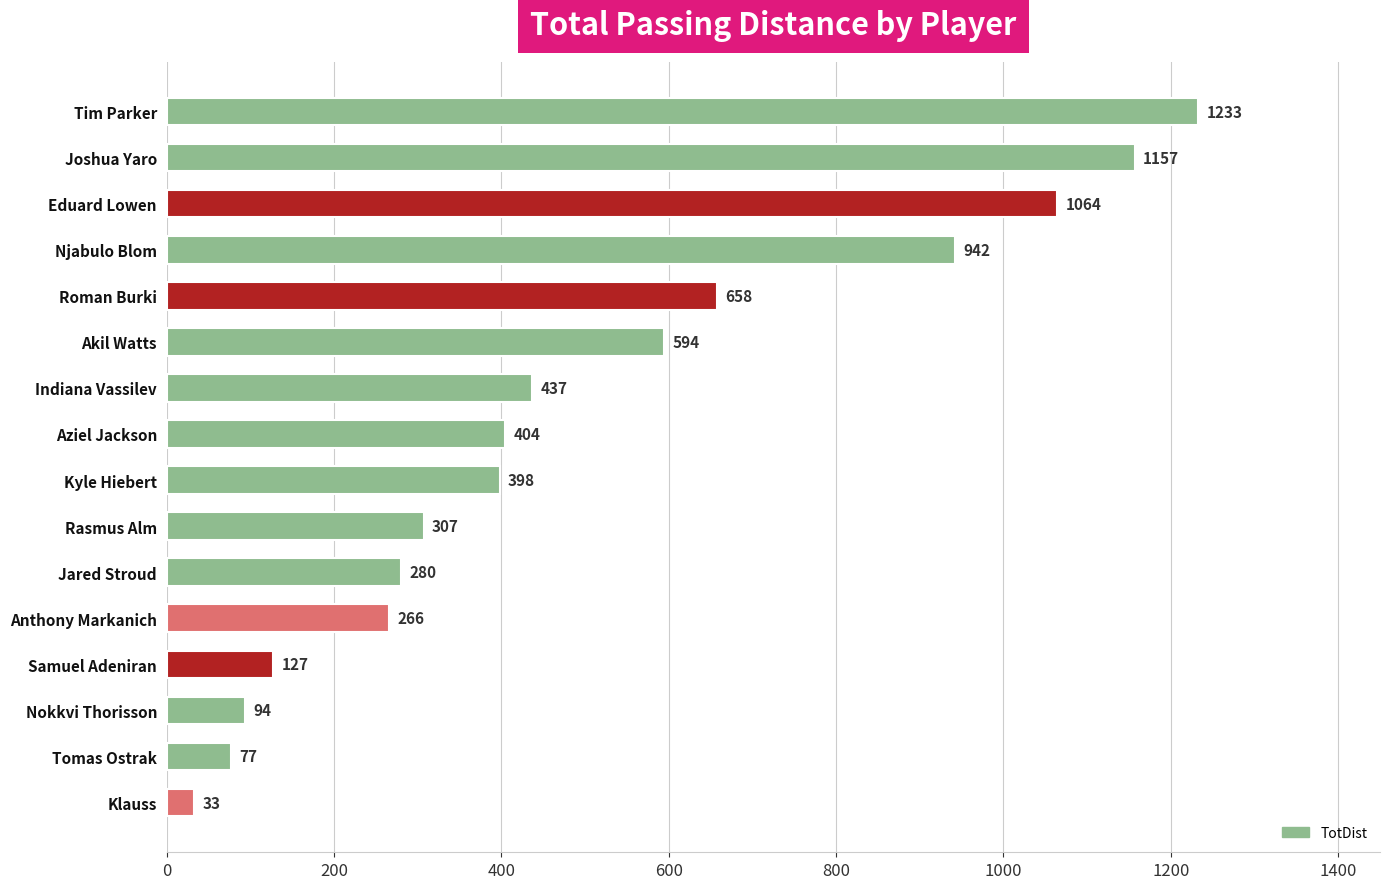

Rank the categories by value from highest to lowest.

Tim Parker, Joshua Yaro, Eduard Lowen, Njabulo Blom, Roman Burki, Akil Watts, Indiana Vassilev, Aziel Jackson, Kyle Hiebert, Rasmus Alm, Jared Stroud, Anthony Markanich, Samuel Adeniran, Nokkvi Thorisson, Tomas Ostrak, Klauss